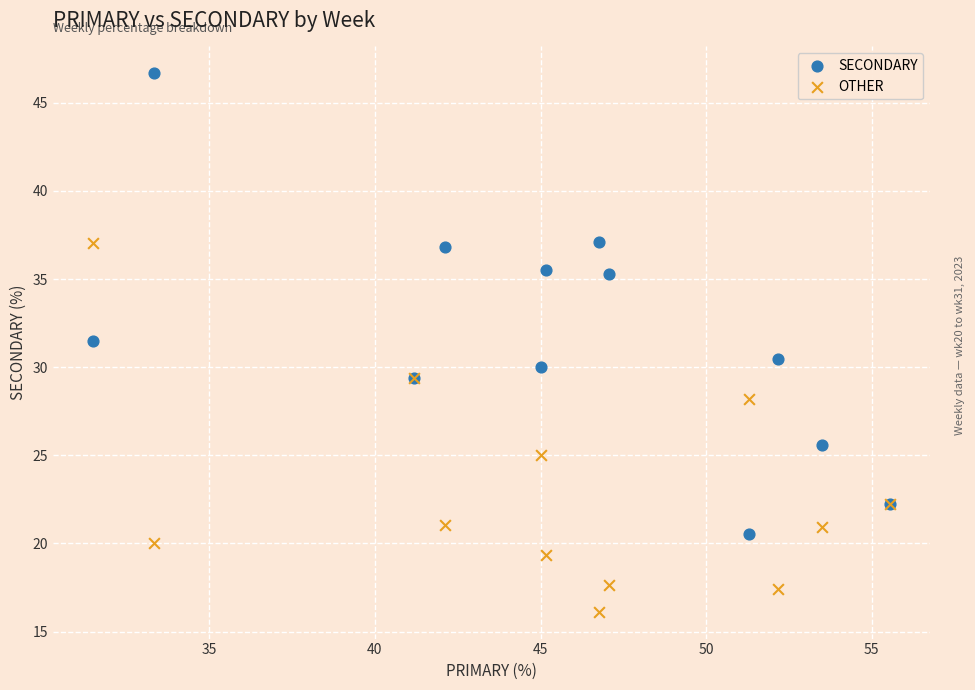

Which series contains the lowest Y value?

OTHER